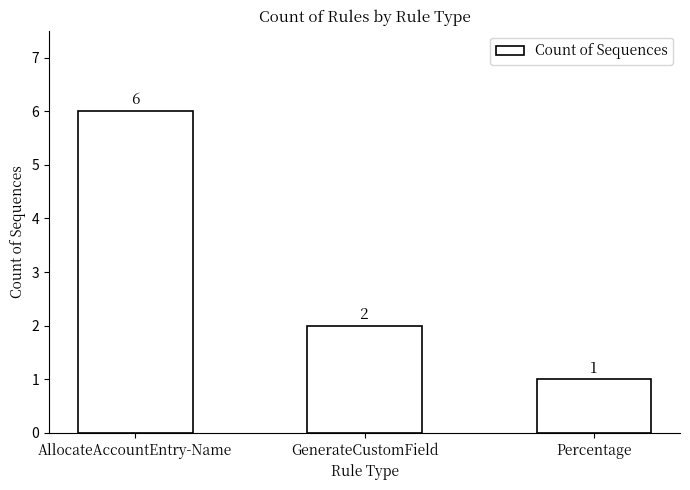

What value does the data have at Percentage?

1